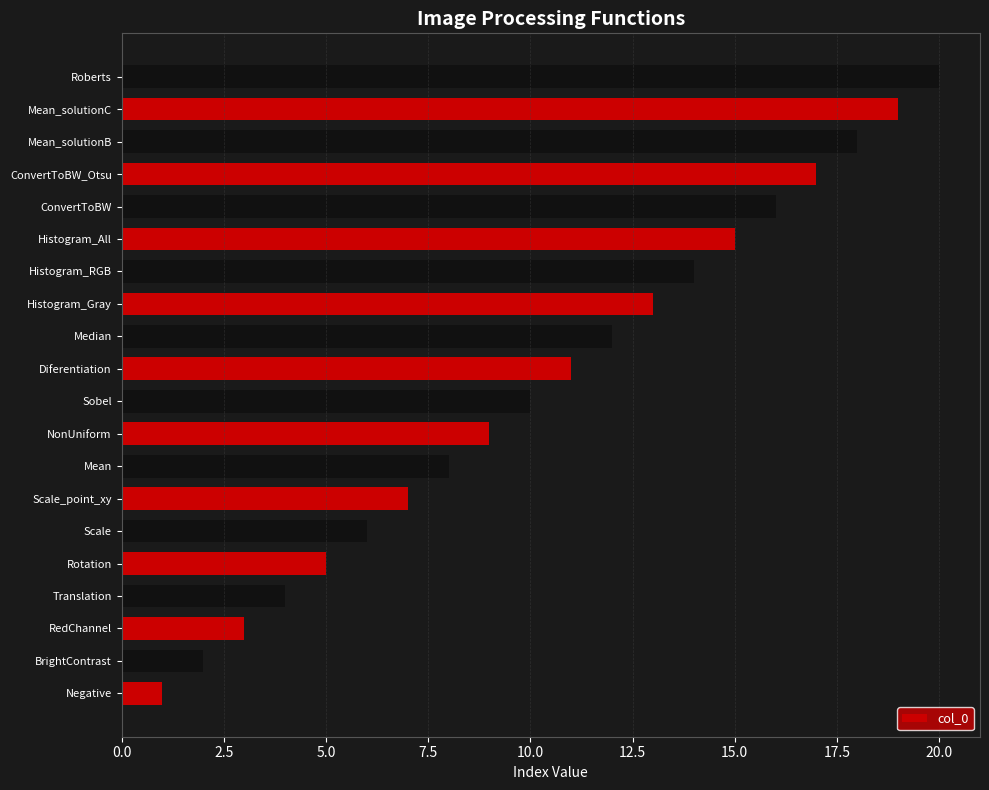

Which category has the lowest value across all series?

Negative